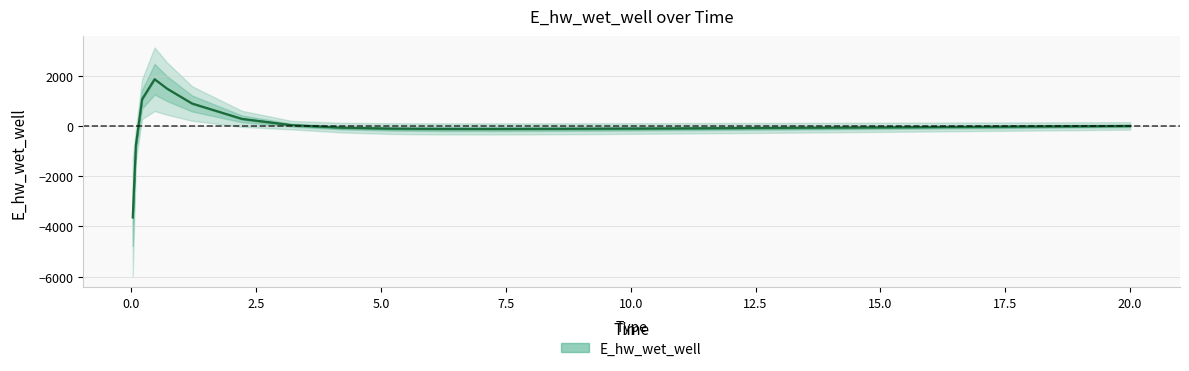

Is it true that the value at 19.21875 is -2.9?

False